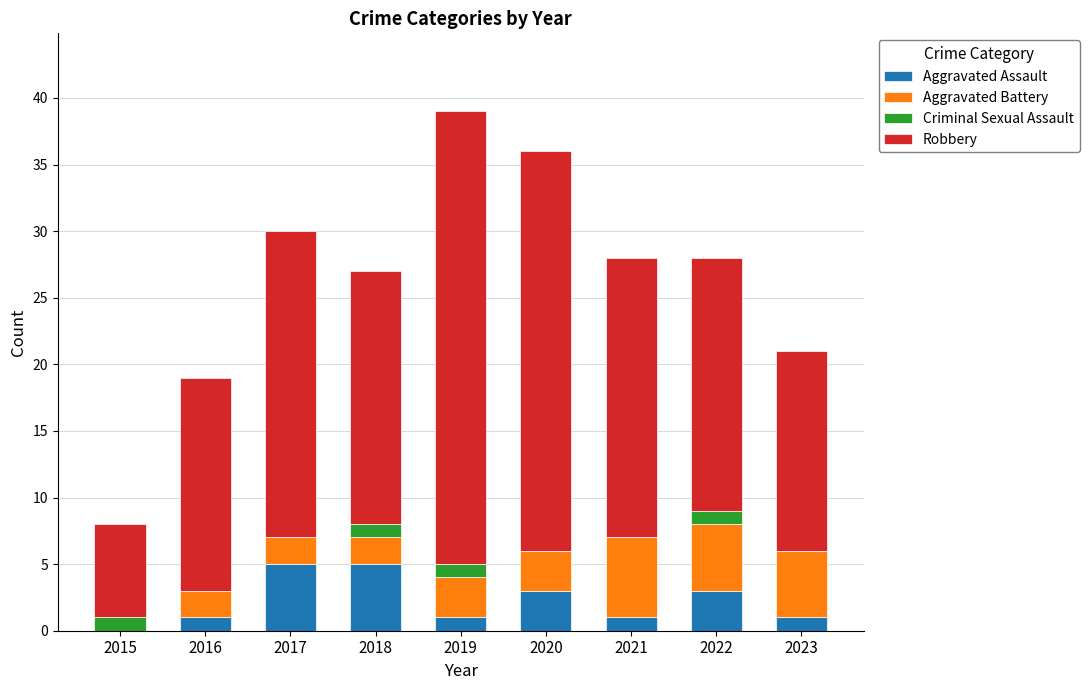

What is the highest value of the Aggravated Assault series?

5